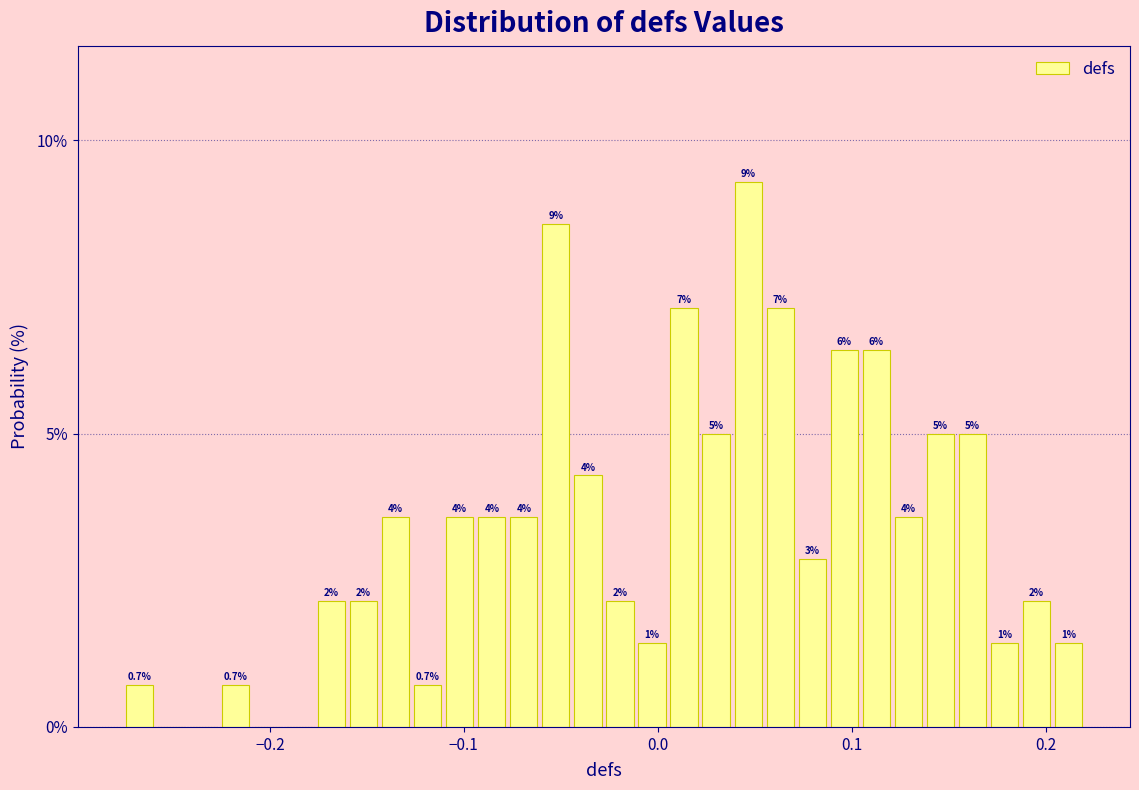

Read against the x-axis, roughly where is the centre of the tallest bar?

0.05